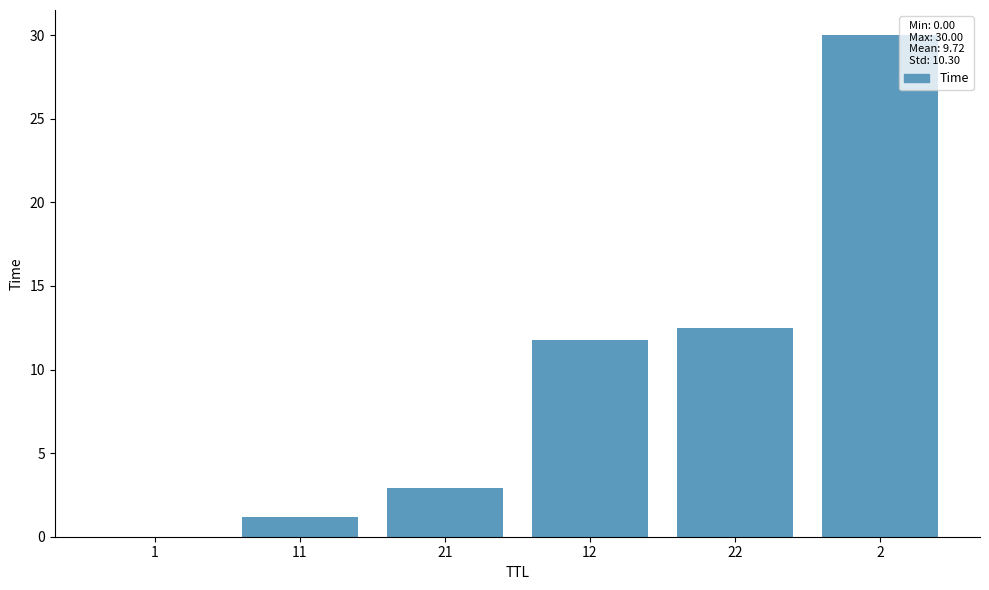

The chart shows a value of 15.4 at 12. True or false?

False